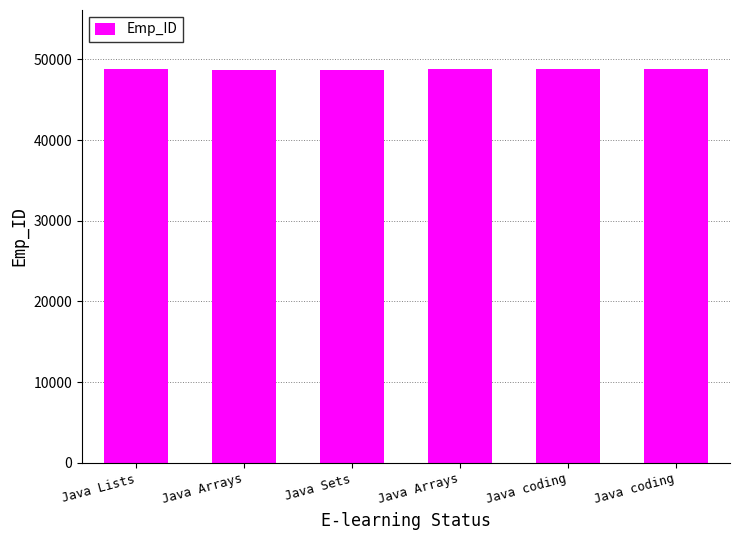

Does the chart contain any negative values?

No